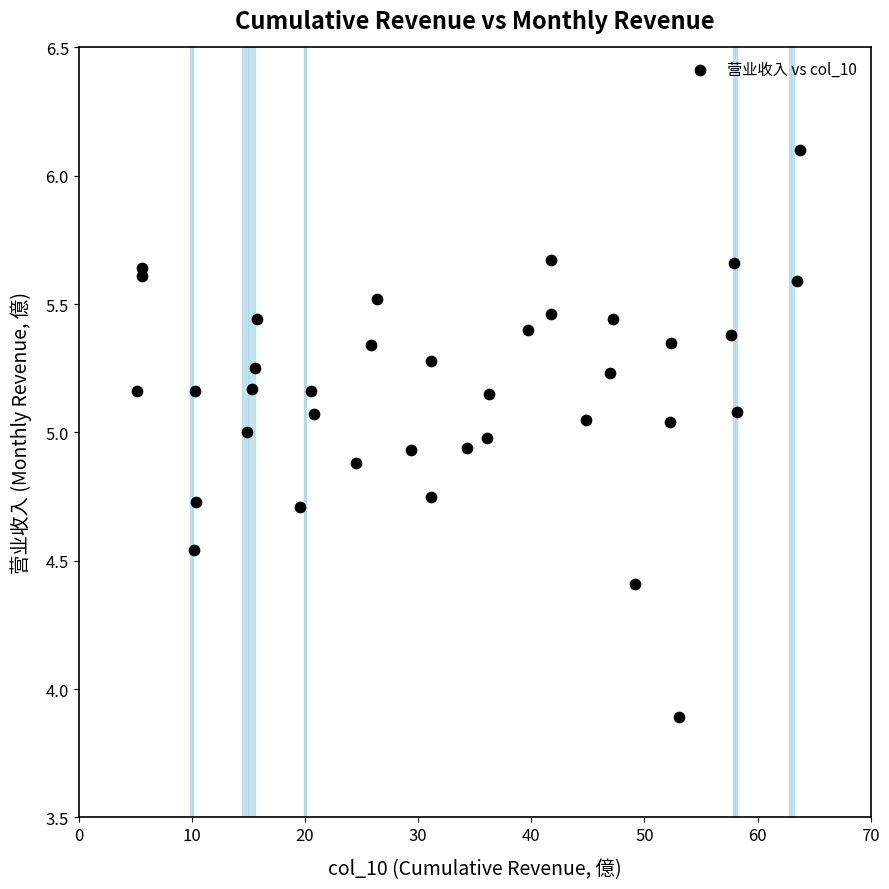

What Y value in the scatter plot is closest to 4?

3.9